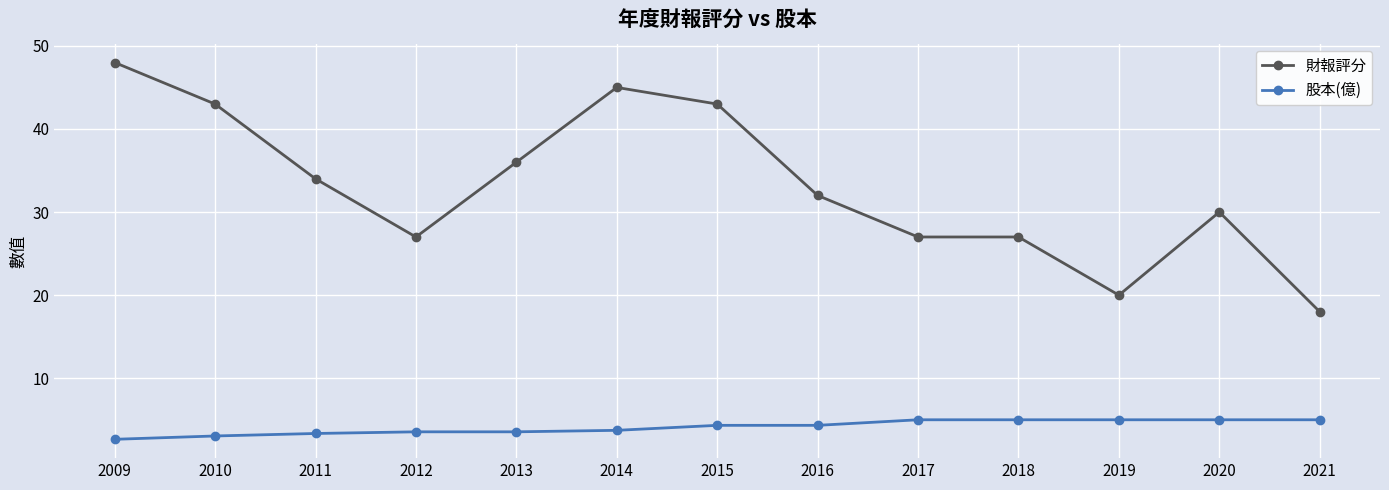

Rank the series by their average value, from highest to lowest.

財報評分, 股本(億)